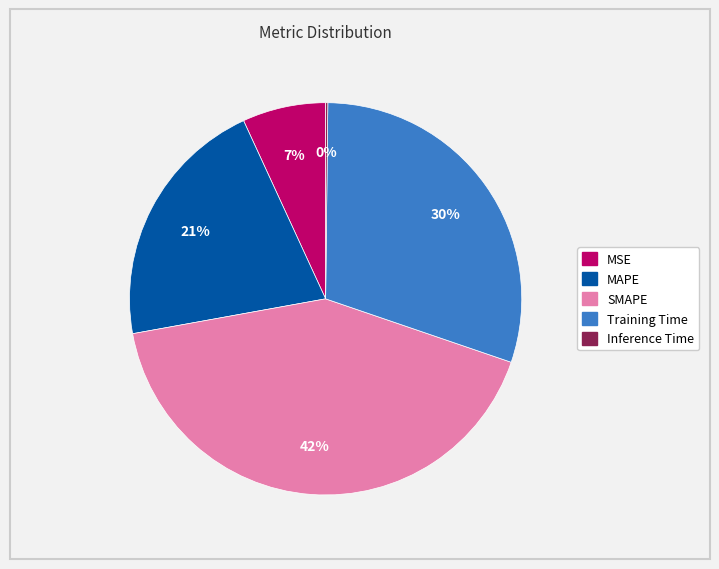

To the nearest percent, what is the average slice percentage?

20%